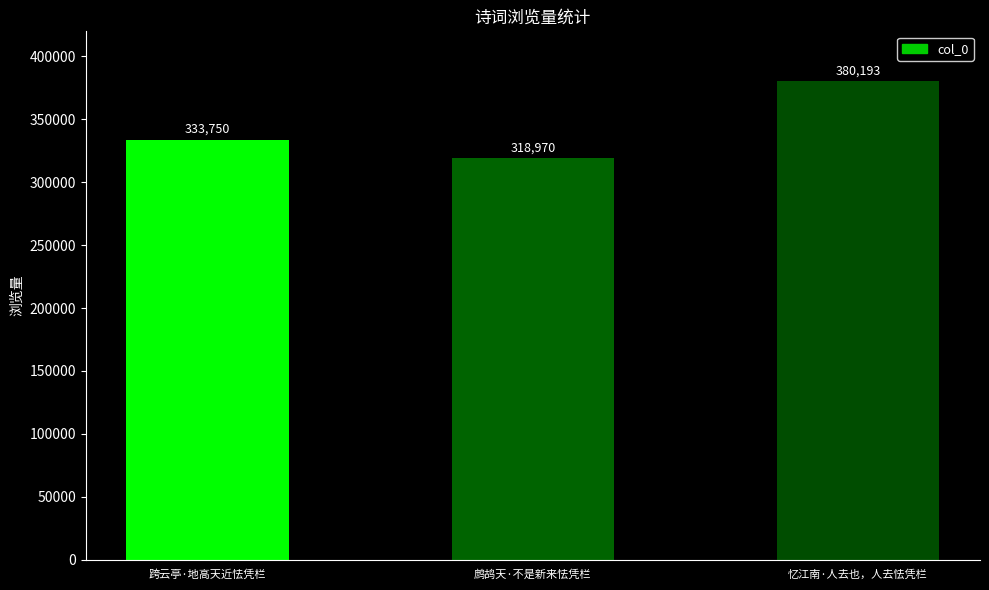

List the labels in order of value, smallest first.

鹧鸪天·不是新来怯凭栏, 跨云亭·地高天近怯凭栏, 忆江南·人去也，人去怯凭栏